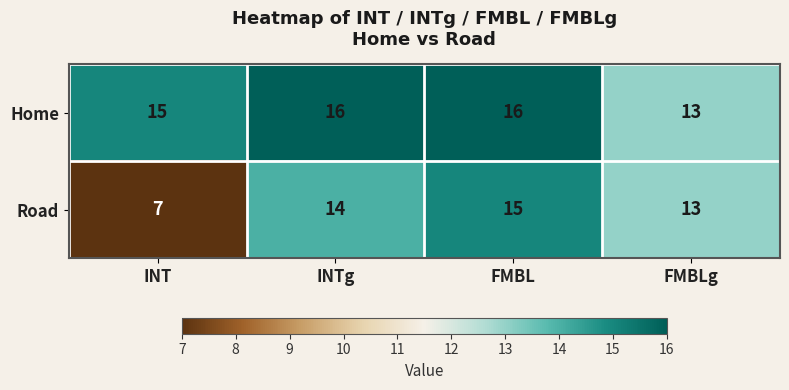

What is the sum of the Road values at INTg and FMBL?

29